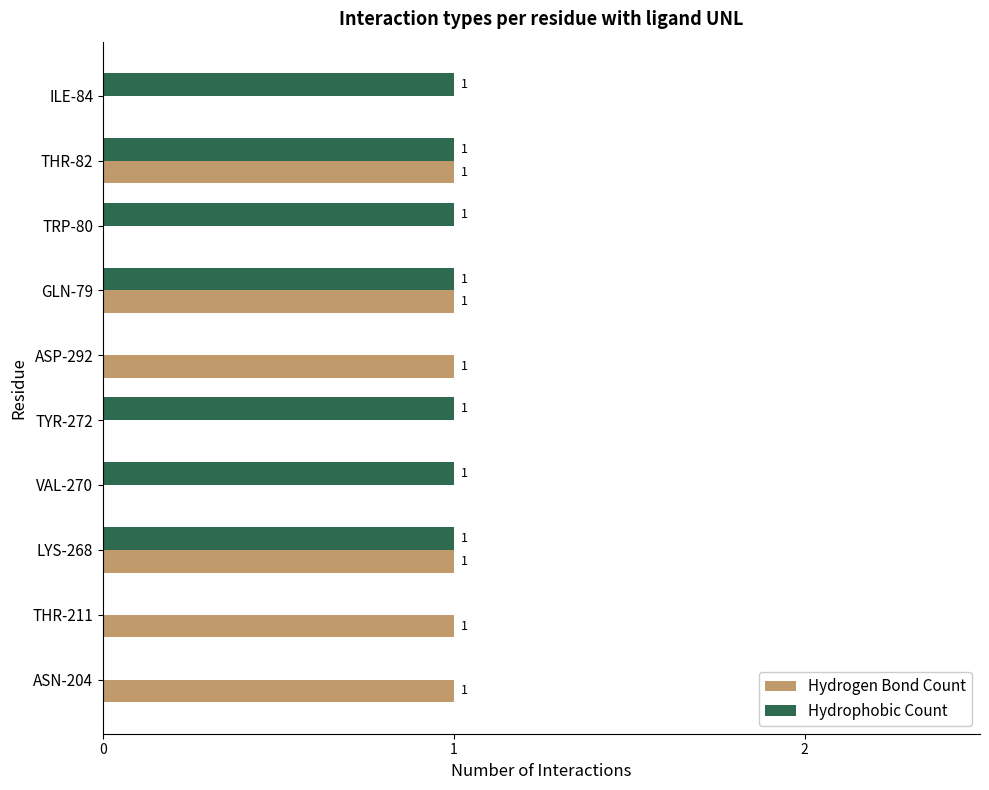

What are all the series names shown in the legend?

Hydrogen Bond Count, Hydrophobic Count